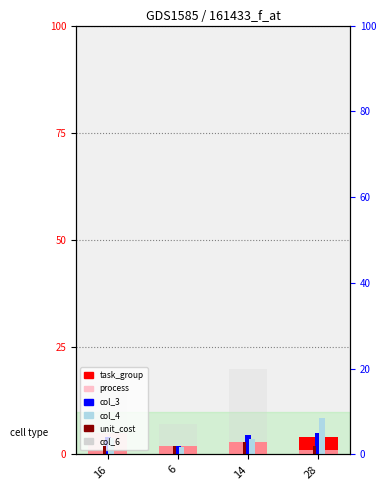

What is the sum of all task_group values?

10.0